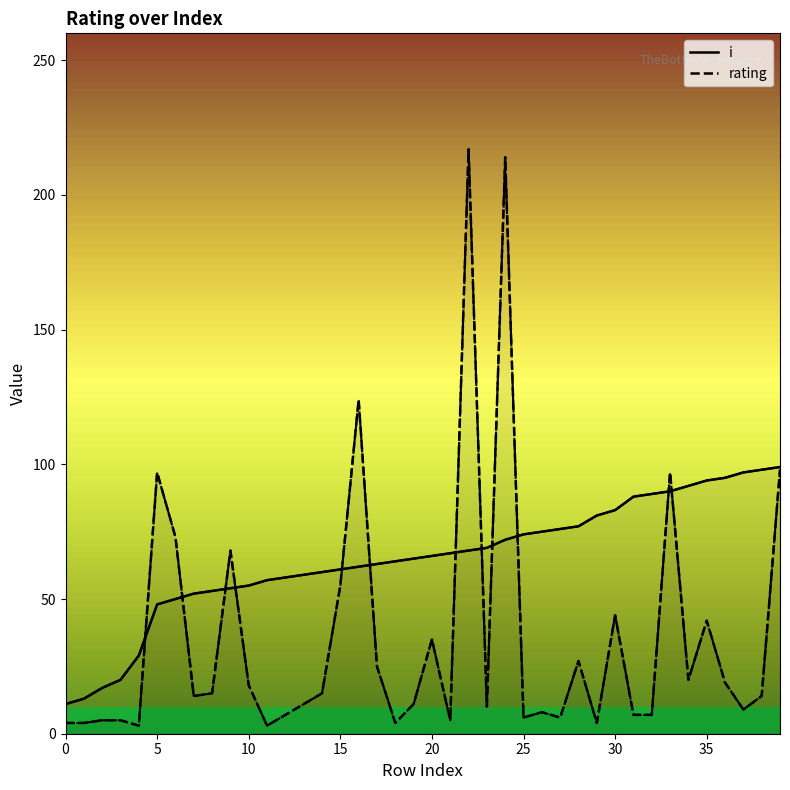

The value of i at 26 is 75. True or false?

True